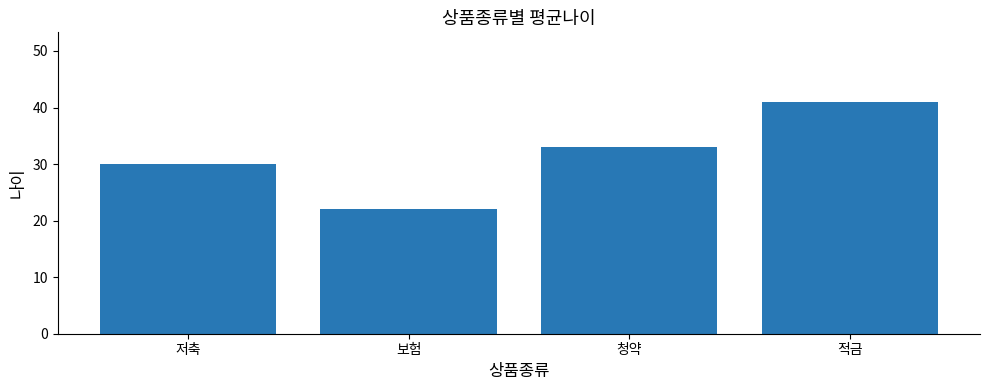

Which category has the lowest value across all series?

보험